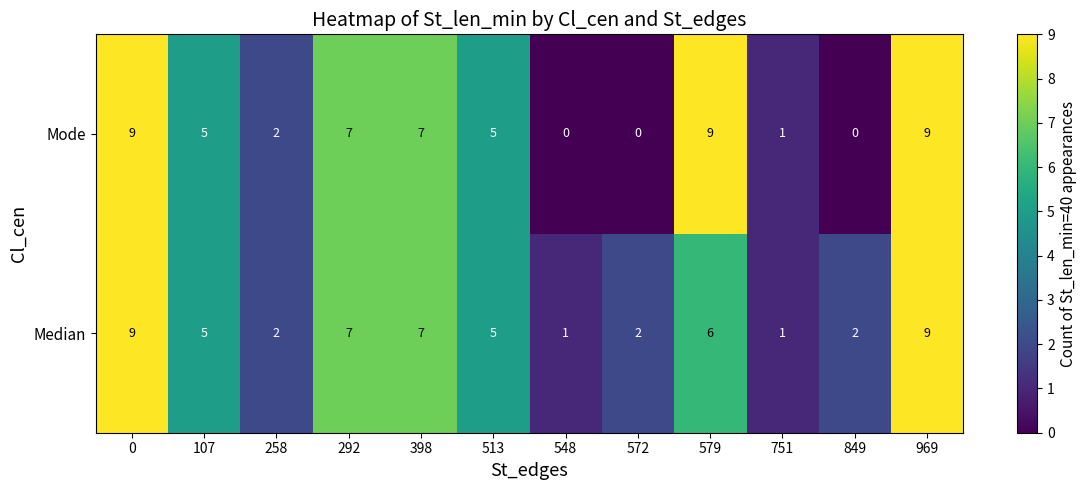

How many data points does each series have?

12